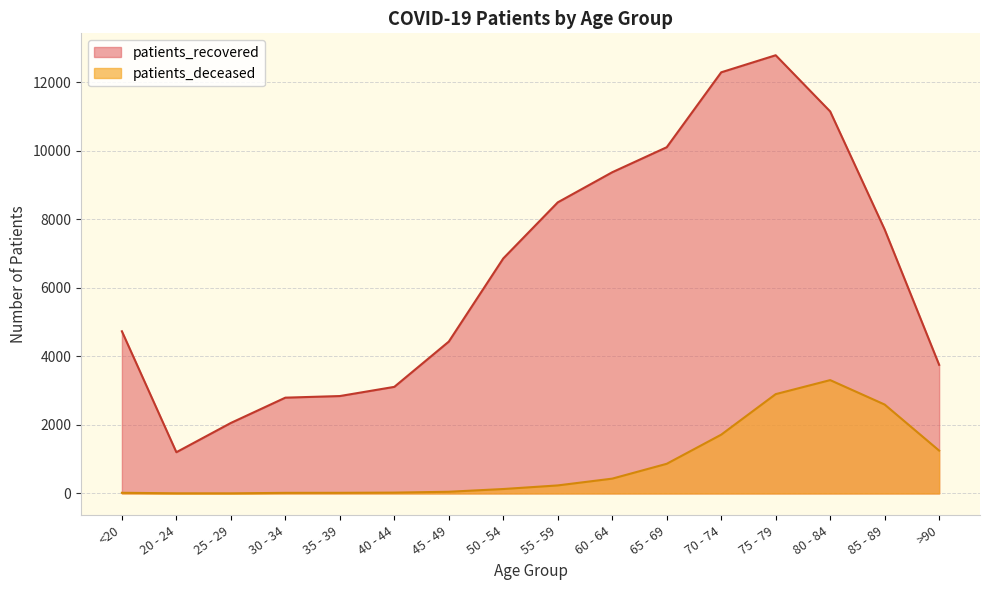

What is the average value of the patients_recovered series?

6480